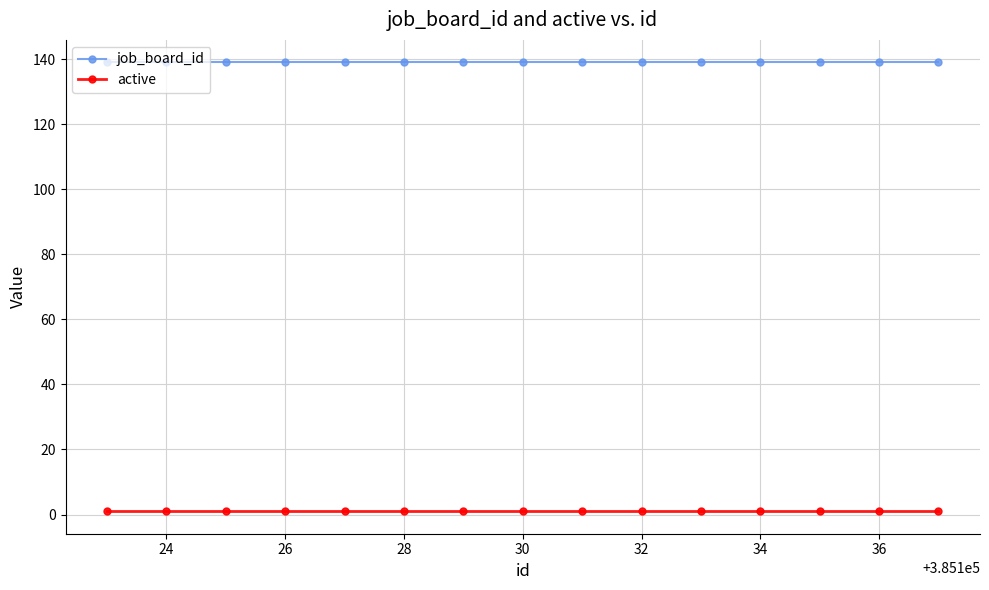

List the series in order of their peak value, highest first.

job_board_id, active